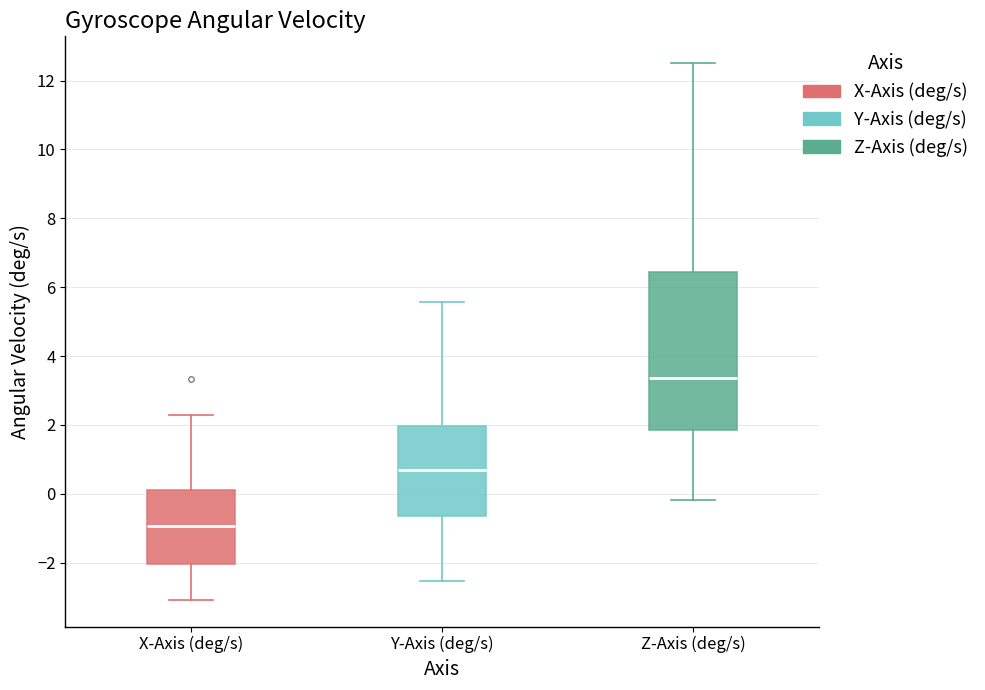

Which box has the lowest median line?

X-Axis (deg/s)